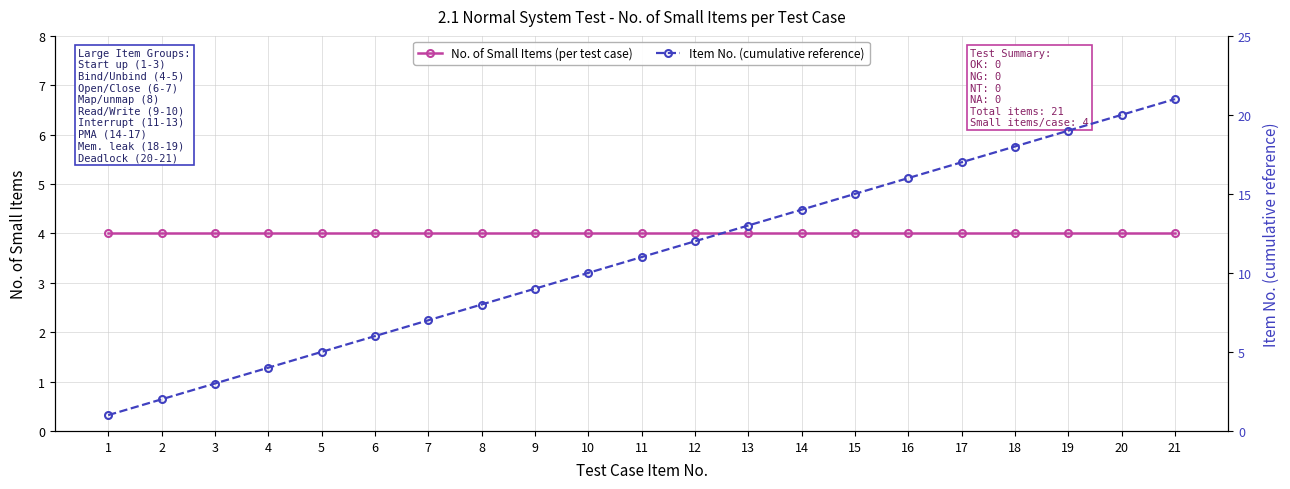

Is the value of No. of Small Items (per test case) at 7 greater than the value of Item No. (cumulative reference) at 7?

No